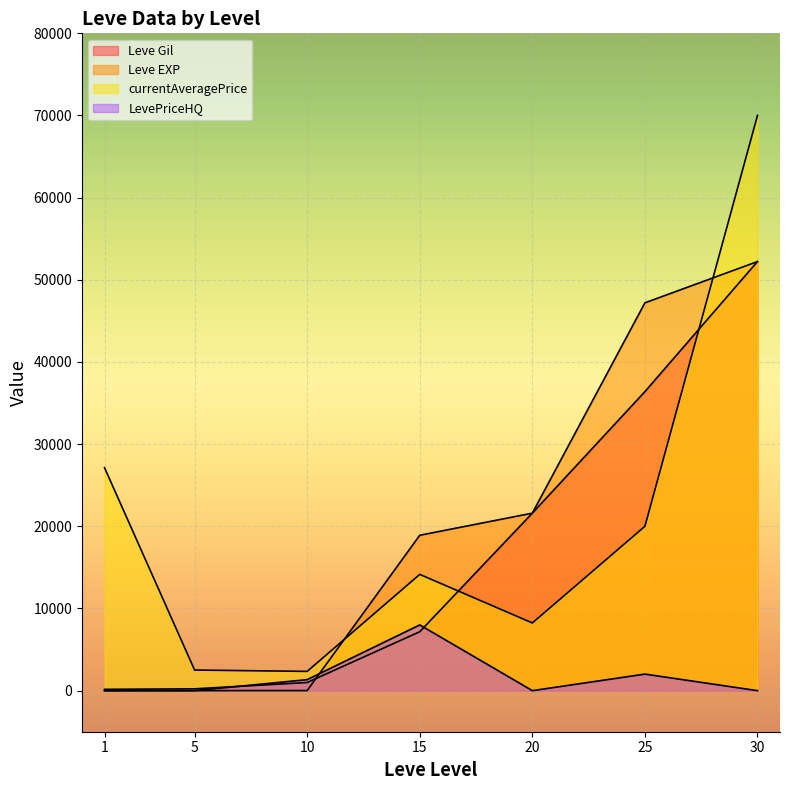

True or false: Leve EXP has a value of 14656 at 20.

False